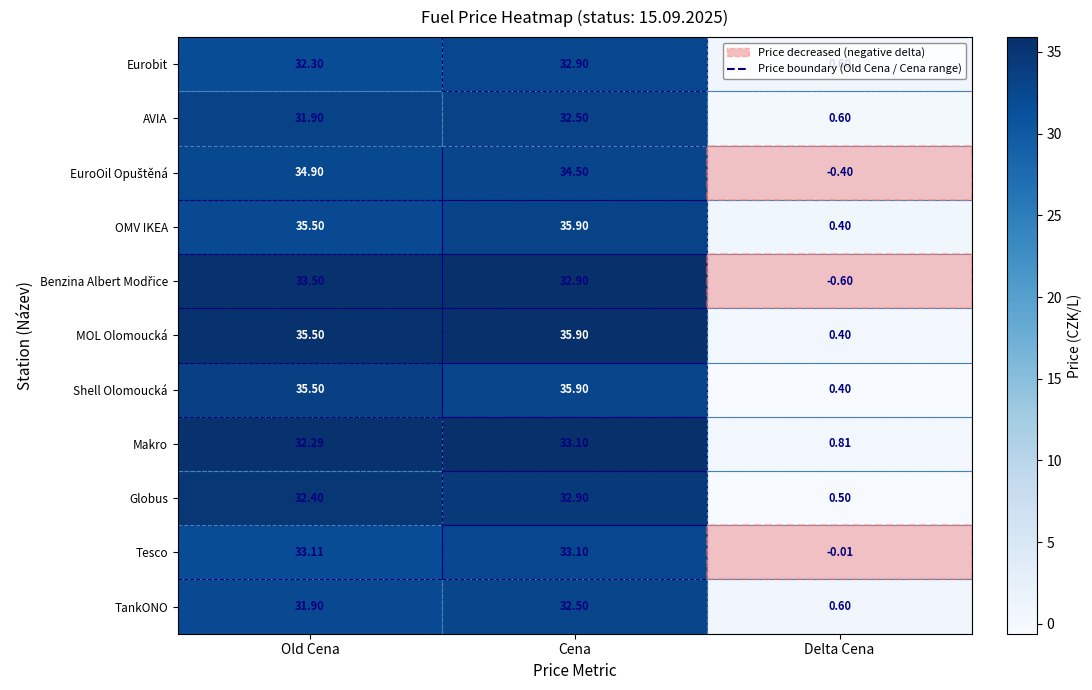

Is the value of Eurobit at Cena greater than the value of OMV IKEA at Delta Cena?

Yes